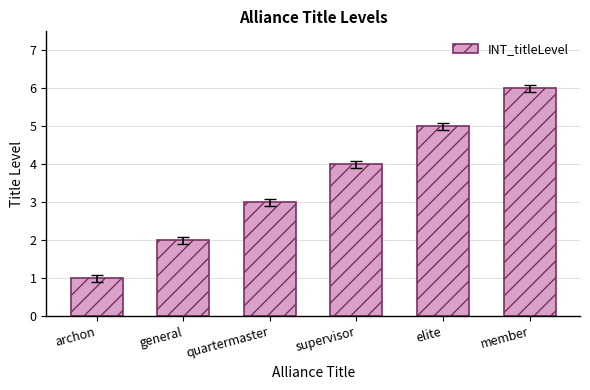

Reading right to left, what are all the values shown in this chart?

member=6	elite=5	supervisor=4	quartermaster=3	general=2	archon=1